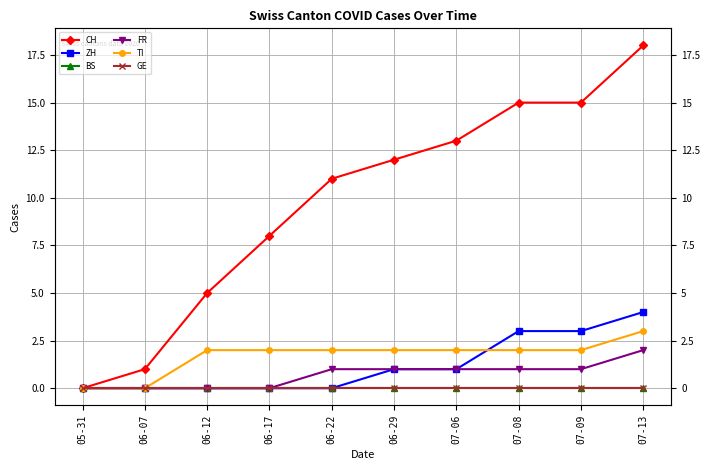

At how many categories does at least one series exceed 13?

3